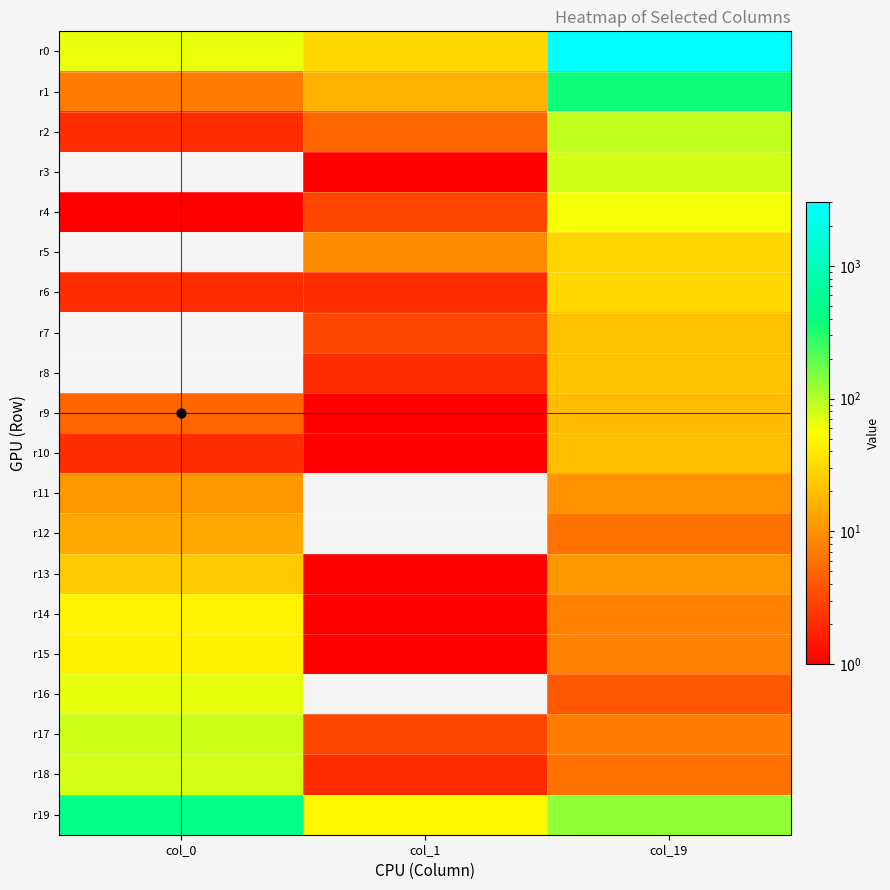

Which category has the lowest value across all series?

col_0